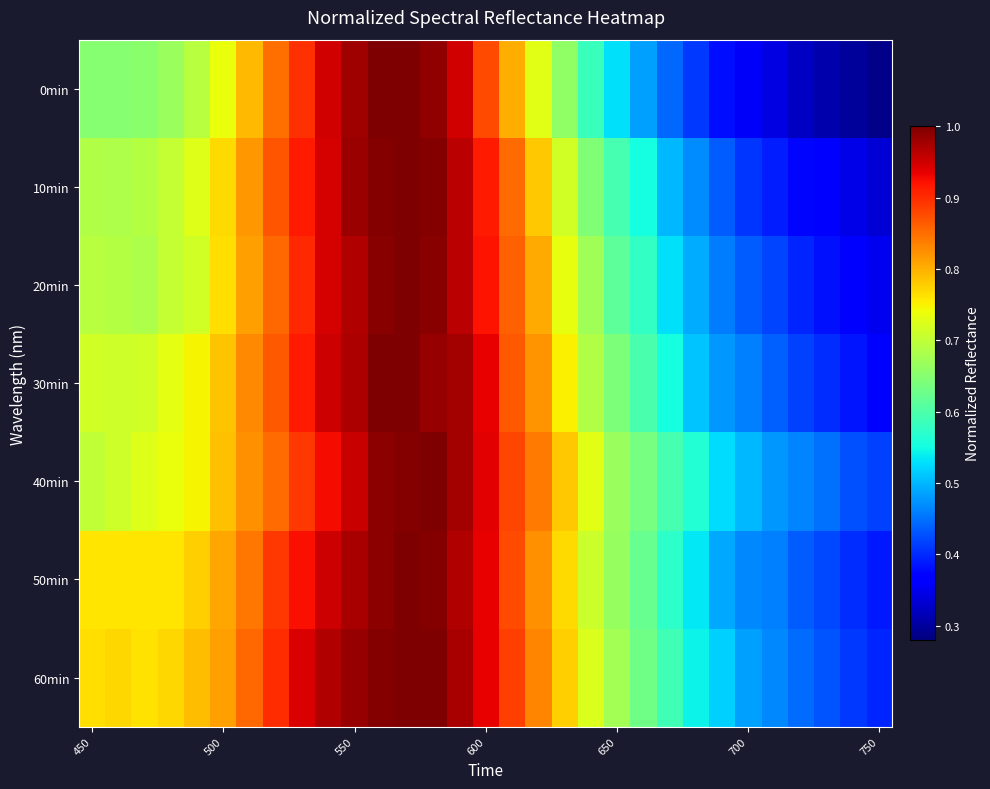

Reading left to right, extract all data points from this chart.

0min: 0.7	0.7	0.7	0.7	0.7	0.7	0.8	0.9	0.9	0.9	1.0	1.0	1.0	1.0	0.9	0.9	0.8	0.7	0.7	0.6	0.5	0.5	0.4	0.4	0.4	0.4	0.3	0.3	0.3	0.3	0.3
10min: 0.7	0.7	0.7	0.7	0.7	0.8	0.8	0.9	0.9	0.9	1.0	1.0	1.0	1.0	1.0	0.9	0.9	0.8	0.7	0.6	0.6	0.6	0.5	0.5	0.4	0.4	0.4	0.4	0.4	0.3	0.3
20min: 0.7	0.7	0.7	0.7	0.7	0.8	0.8	0.9	0.9	0.9	1.0	1.0	1.0	1.0	1.0	0.9	0.9	0.8	0.7	0.7	0.6	0.6	0.5	0.5	0.5	0.4	0.4	0.4	0.4	0.4	0.4
30min: 0.7	0.7	0.7	0.7	0.7	0.8	0.8	0.9	0.9	1.0	1.0	1.0	1.0	1.0	1.0	0.9	0.9	0.8	0.8	0.7	0.6	0.6	0.6	0.5	0.5	0.5	0.4	0.4	0.4	0.4	0.4
40min: 0.7	0.7	0.7	0.7	0.7	0.8	0.8	0.9	0.9	0.9	1.0	1.0	1.0	1.0	1.0	0.9	0.9	0.8	0.8	0.7	0.7	0.6	0.6	0.6	0.5	0.5	0.5	0.5	0.4	0.4	0.4
50min: 0.8	0.8	0.8	0.8	0.8	0.8	0.8	0.9	0.9	1.0	1.0	1.0	1.0	1.0	1.0	0.9	0.9	0.8	0.8	0.7	0.7	0.6	0.6	0.5	0.5	0.5	0.5	0.4	0.4	0.4	0.4
60min: 0.8	0.8	0.8	0.8	0.8	0.8	0.9	0.9	0.9	1.0	1.0	1.0	1.0	1.0	1.0	0.9	0.9	0.8	0.8	0.7	0.7	0.6	0.6	0.5	0.5	0.5	0.5	0.4	0.4	0.4	0.4